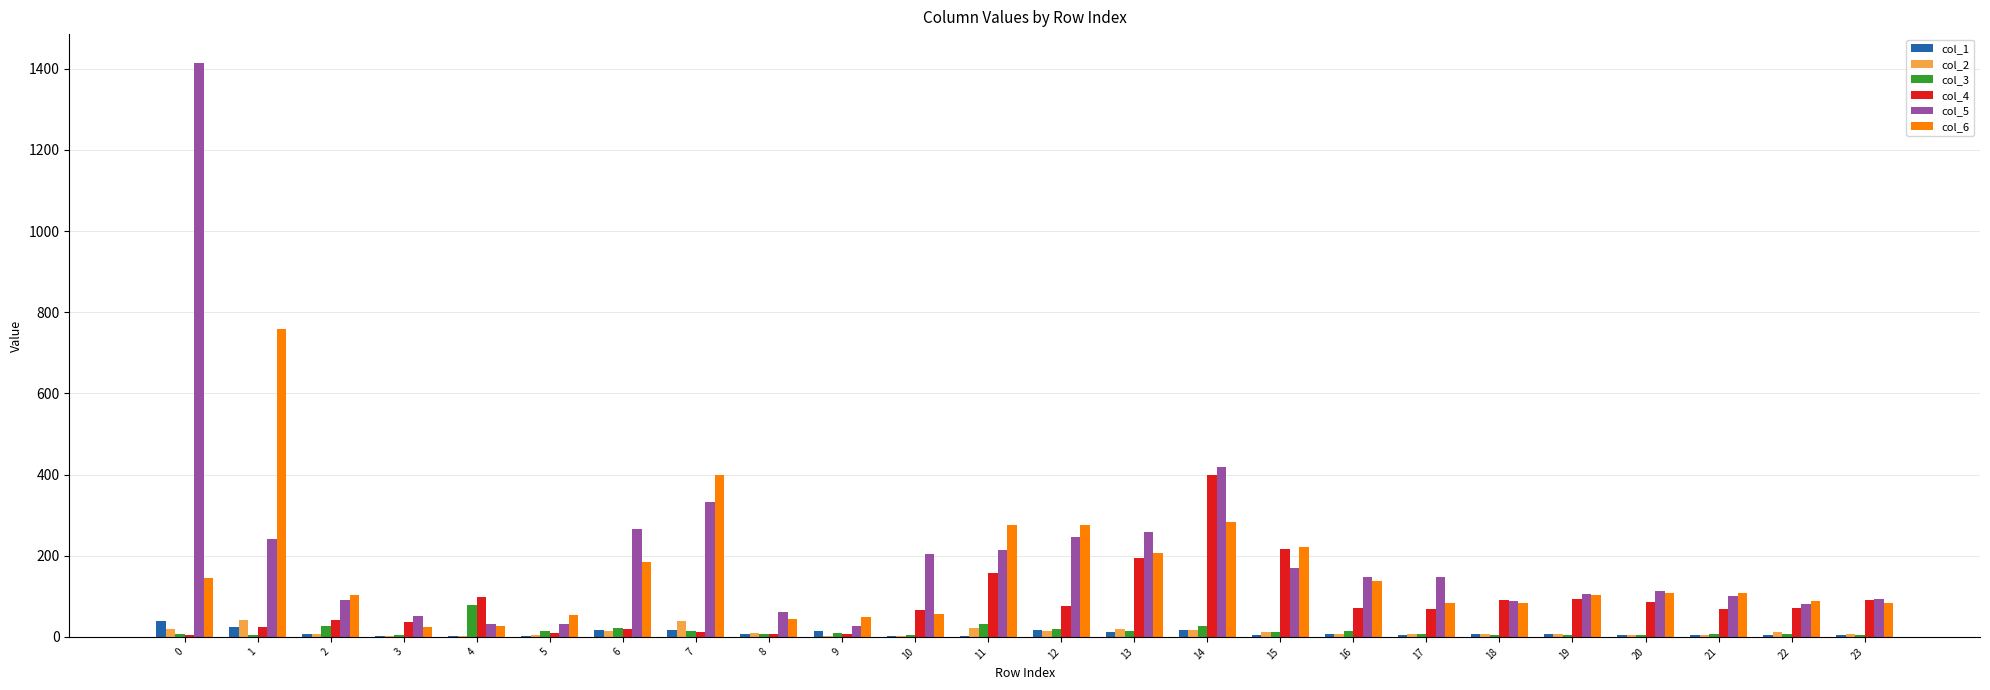

Is the value of col_2 at 19 greater than the value of col_6 at 17?

No